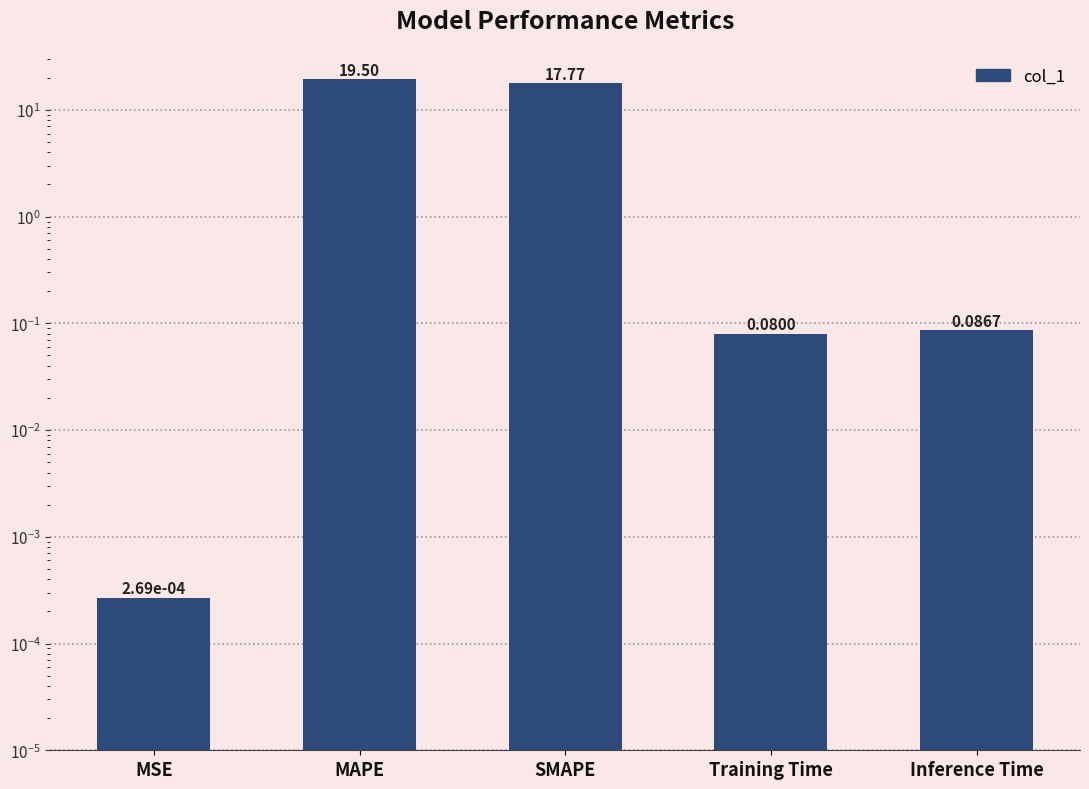

Does the chart contain any negative values?

No